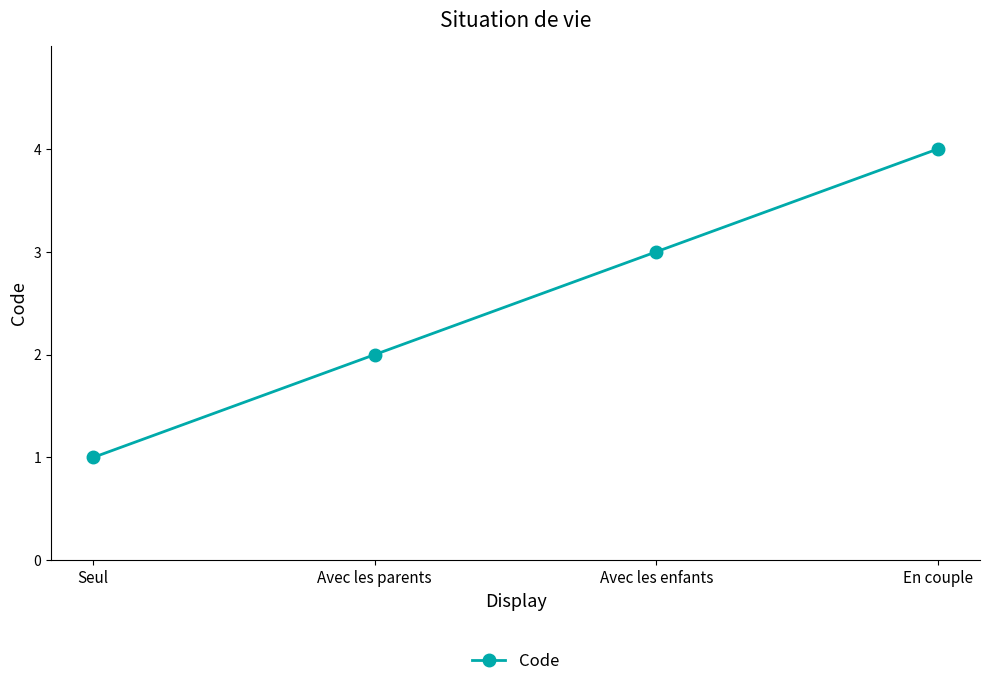

The chart shows a value of 3 at Avec les enfants. True or false?

True